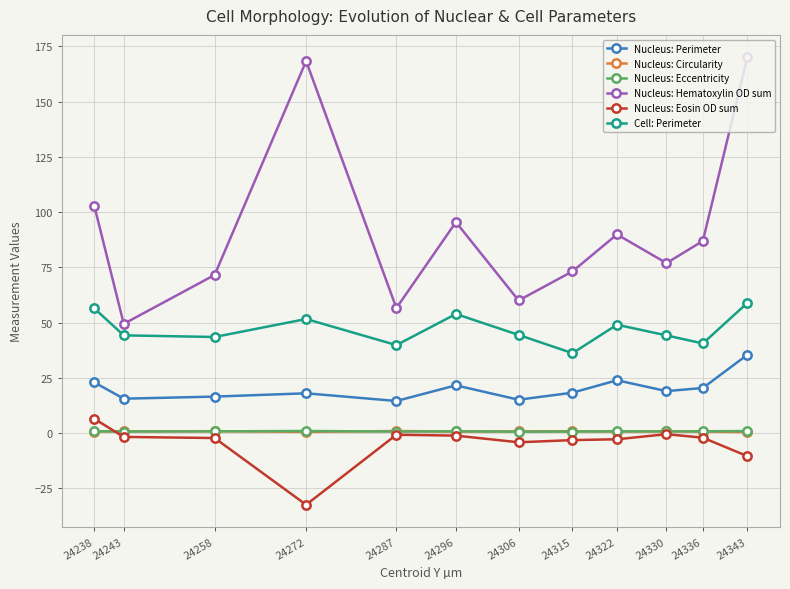

What is the average value of the Nucleus: Eosin OD sum series?

-4.6